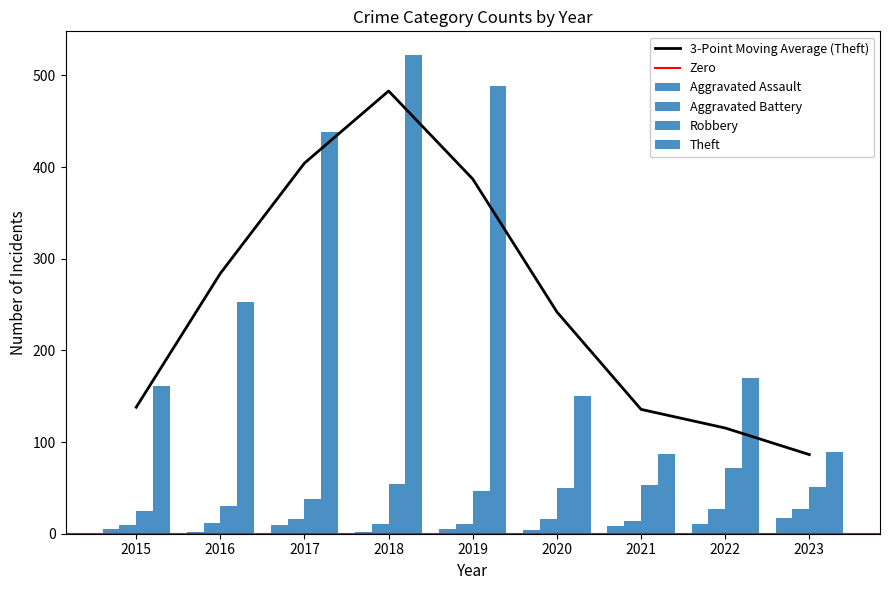

Which series has the largest total across all categories?

Theft